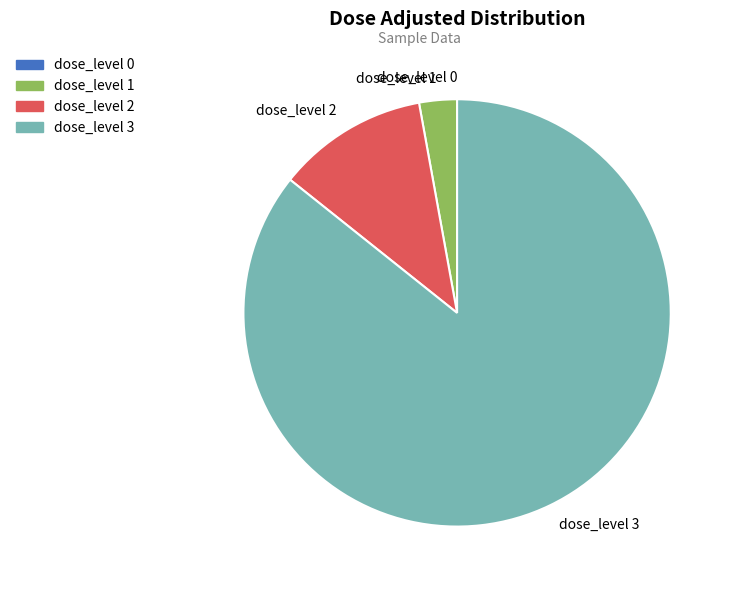

True or false: dose_level 1 accounts for 3% of the total.

True